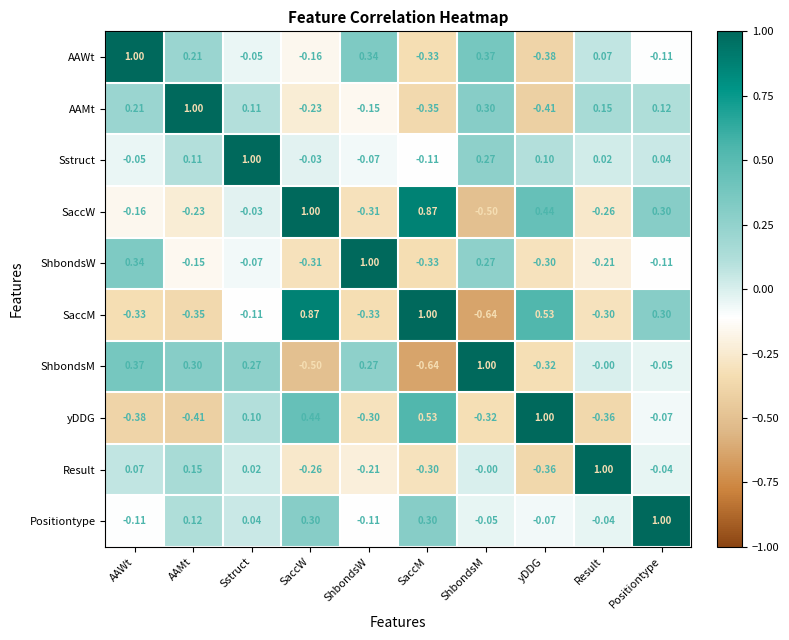

List the labels in order of AAMt value, smallest first.

yDDG, SaccM, SaccW, ShbondsW, Sstruct, Positiontype, Result, AAWt, ShbondsM, AAMt